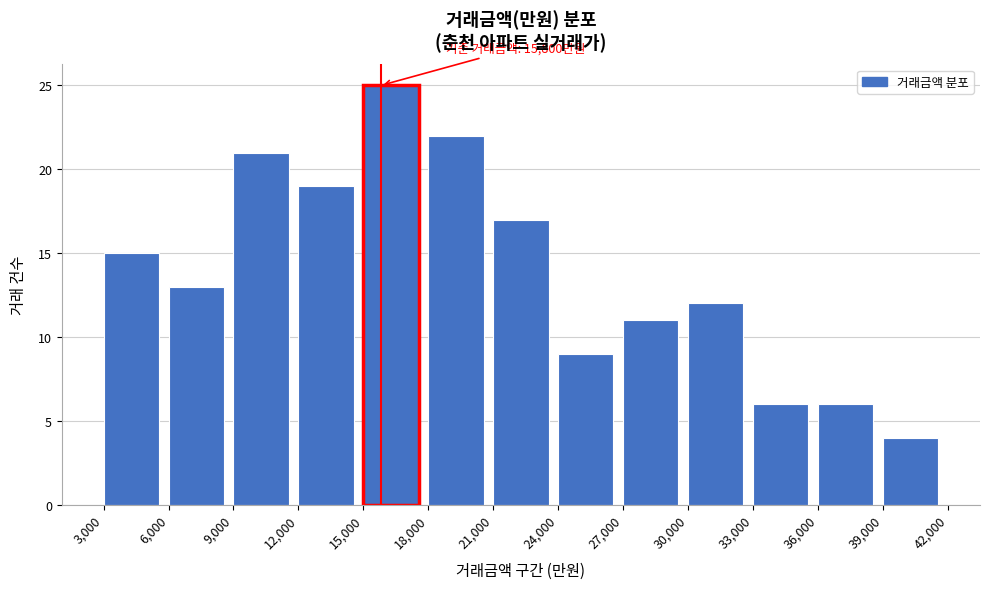

Over which range of the x-axis is the bar tallest?

15,000 to 18,000